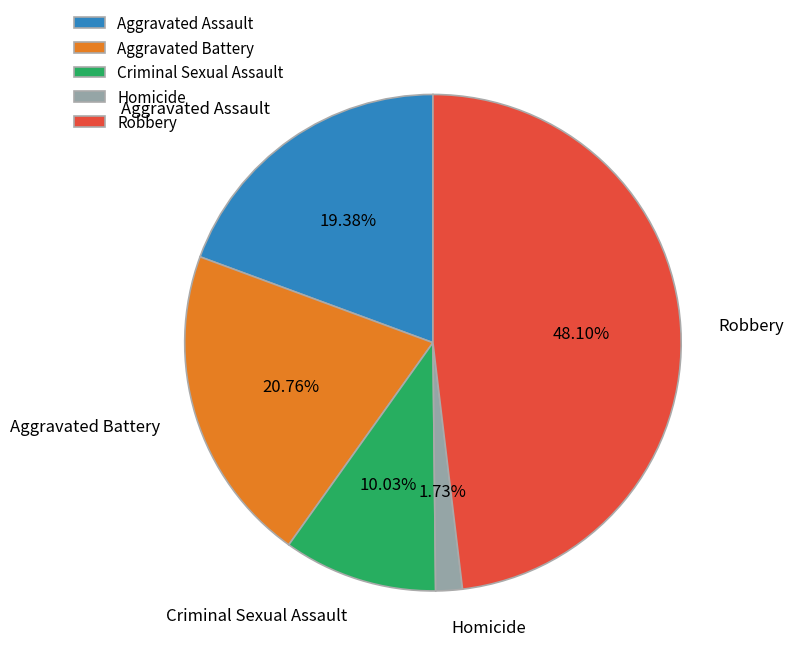

Count the number of slices in the pie.

5